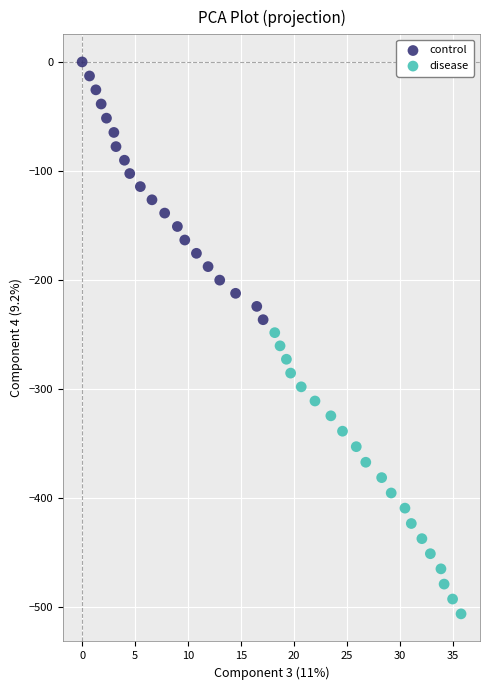

What are all the series names shown in the legend?

control, disease